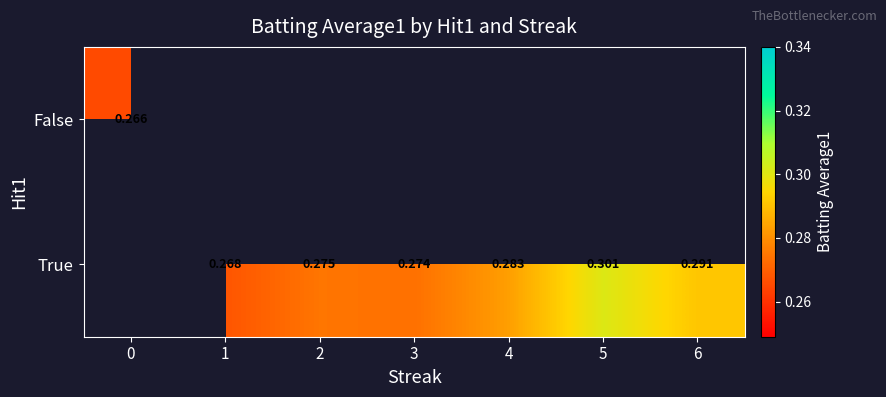

Which category has the highest value across all series?

5